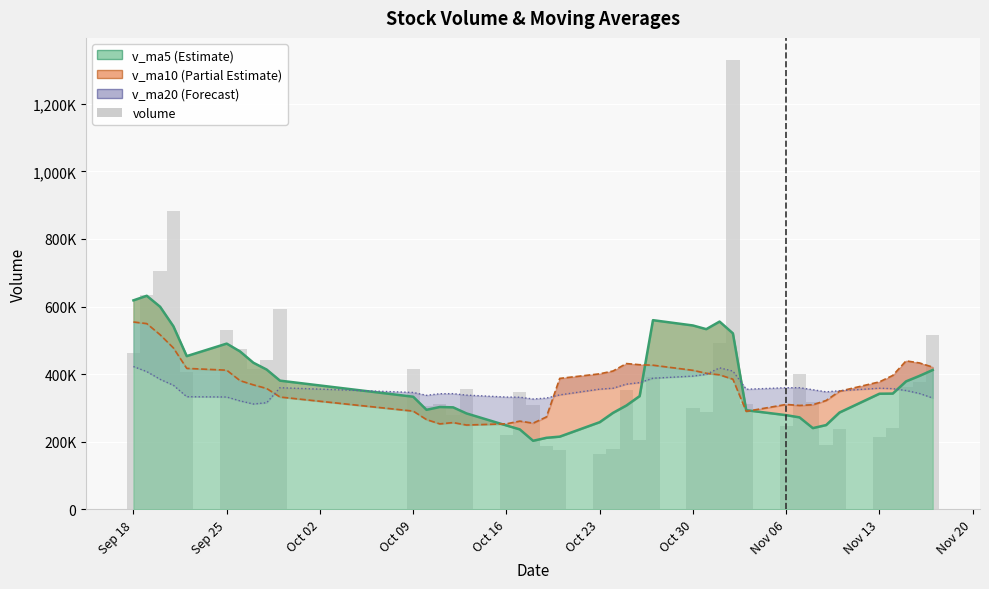

Reading left to right, transcribe all the data shown in this chart.

462287.9	635276.4	704087.1	882628.7	407449.8	529978.8	473176.4	414435.9	441996.7	592395.8	414371.0	306327.8	313030.7	278068.9	354714.3	220924.4	347977.8	307676.4	188554.3	176461.8	163075.0	179327.8	351800.0	205663.1	390205.3	301043.9	287415.2	491634.7	1328188.2	311956.1	246608.1	399402.2	317608.1	191594.4	238827.9	213854.4	240611.3	362658.4	376758.2	517138.0